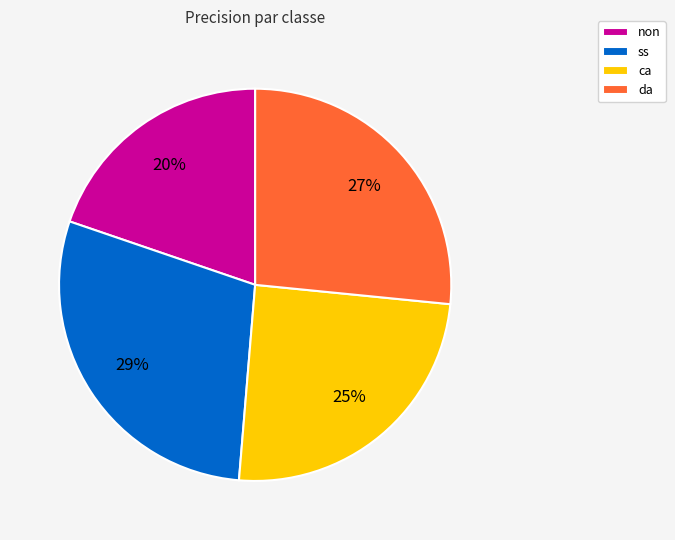

True or false: non accounts for 20% of the total.

True